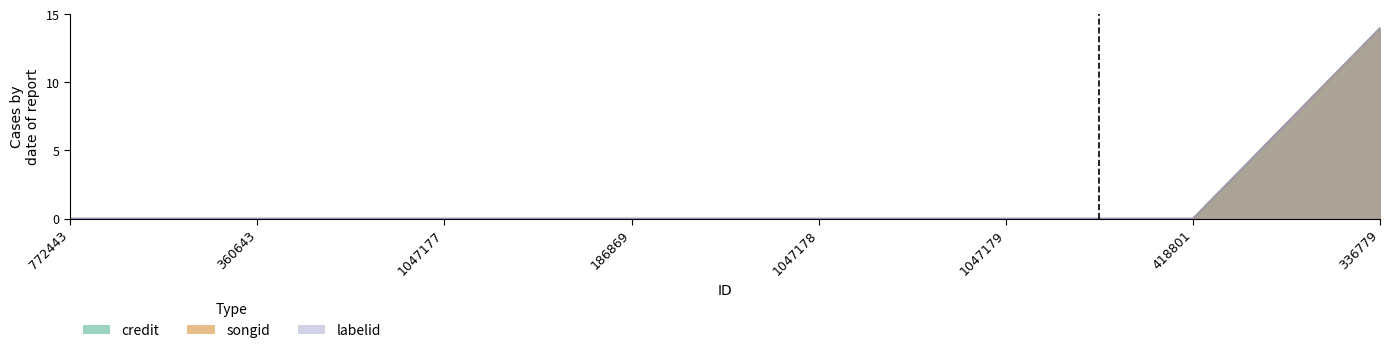

The value of credit at 1047178 is 8. True or false?

False